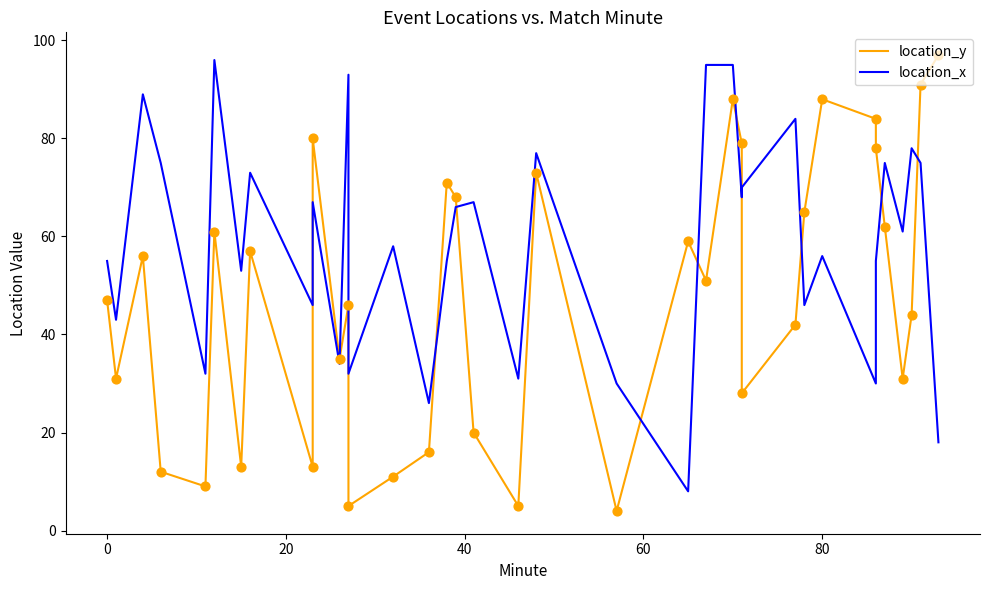

Which series reaches the minimum Y coordinate?

location_y